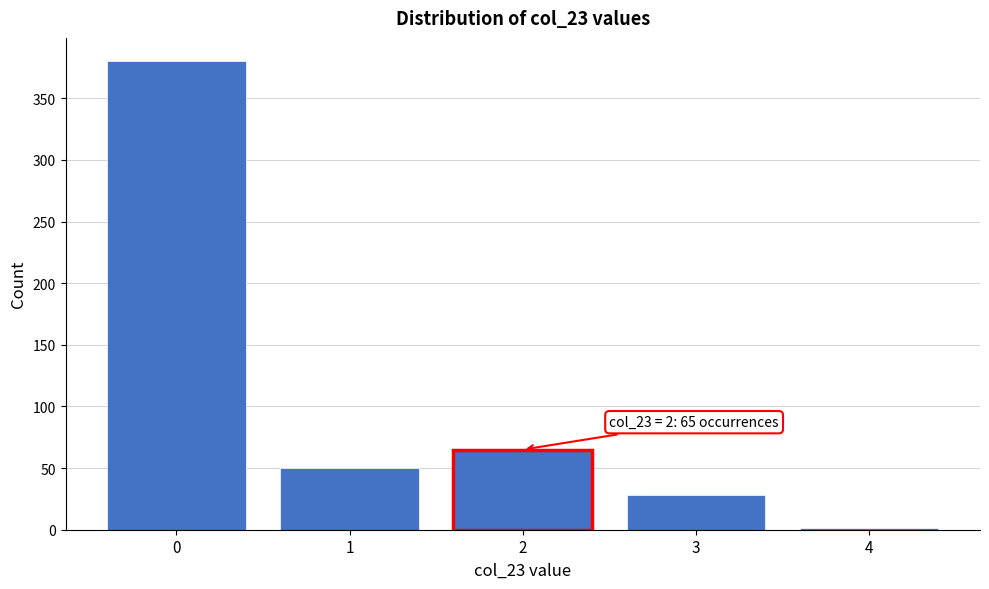

Over which range of the x-axis is the bar tallest?

-0.5 to 0.5